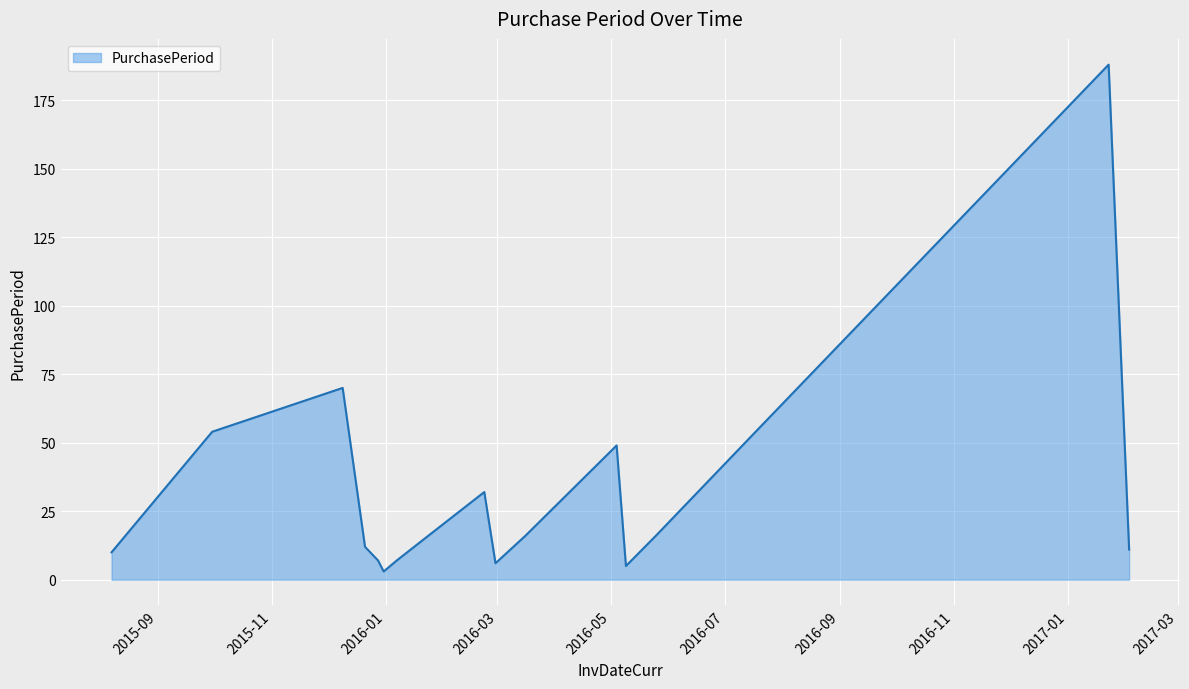

What is the difference between the maximum and minimum values?

185